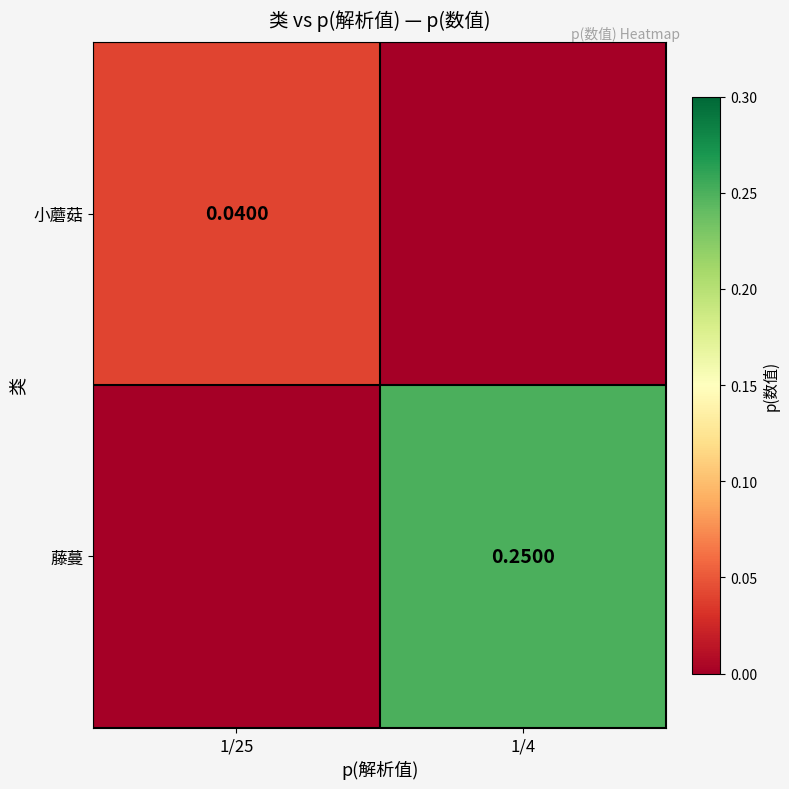

Which series has the largest total across all categories?

藤蔓